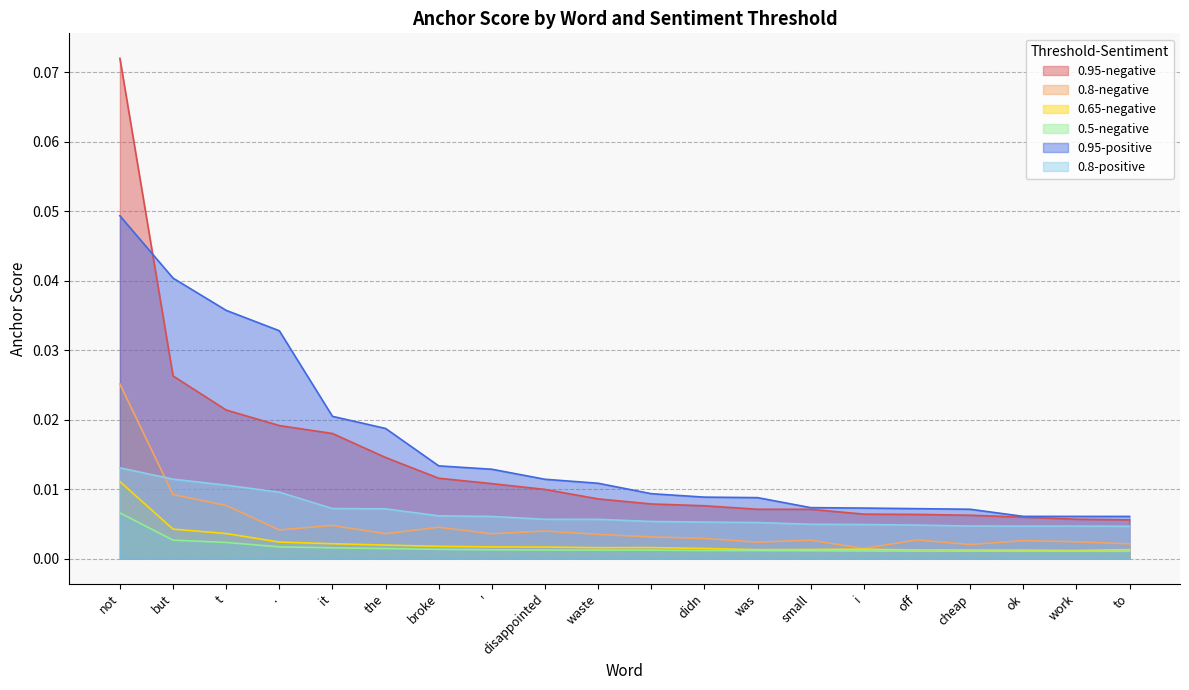

Which series has the largest range (max minus min)?

0.95-negative